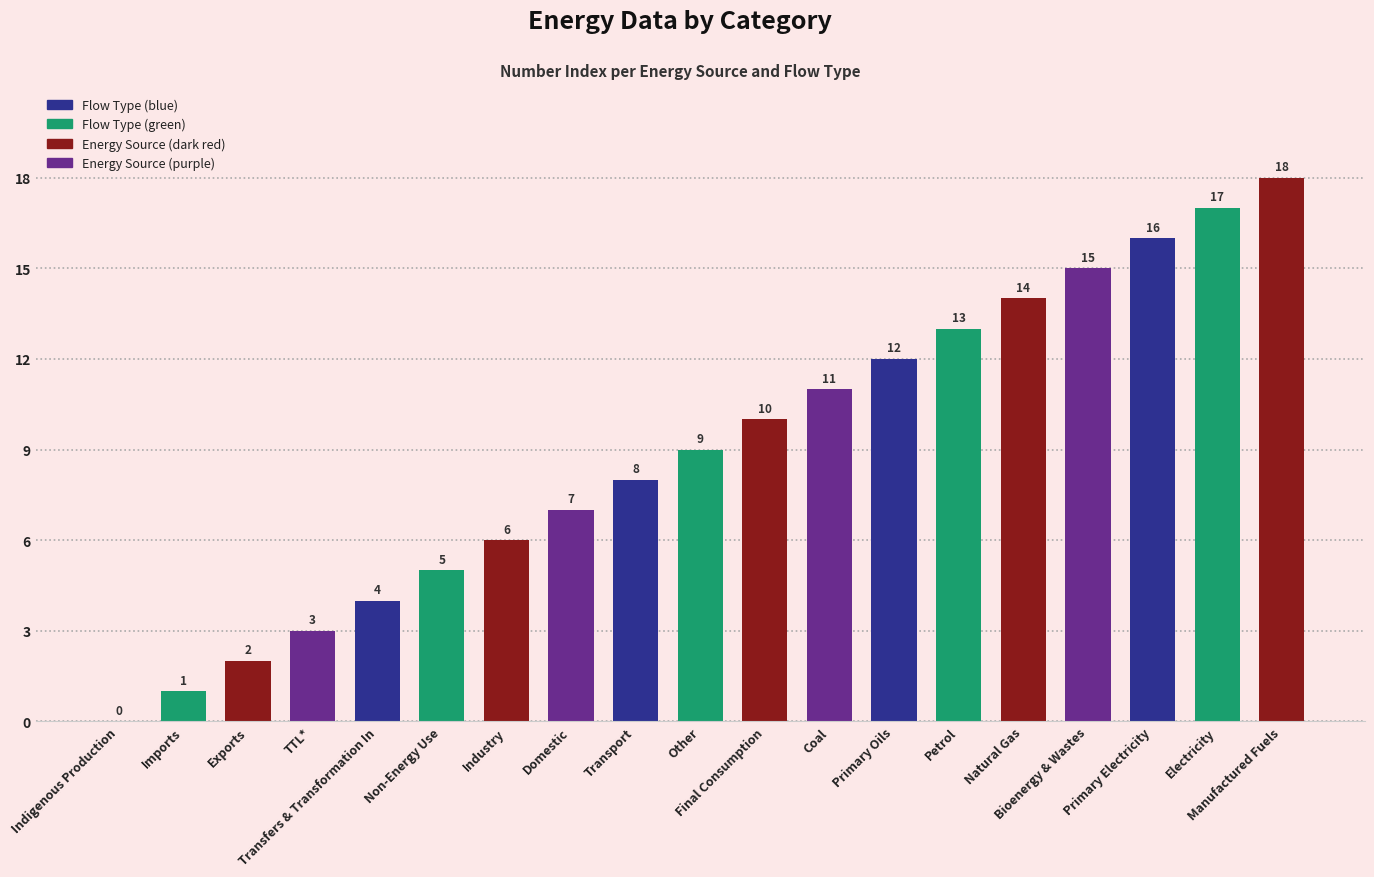

What is the sum of the values at Electricity and Bioenergy & Wastes?

32